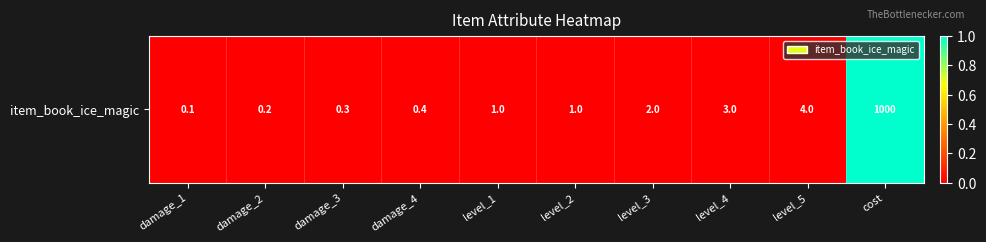

Where is the data nearest to the value 0?

damage_1